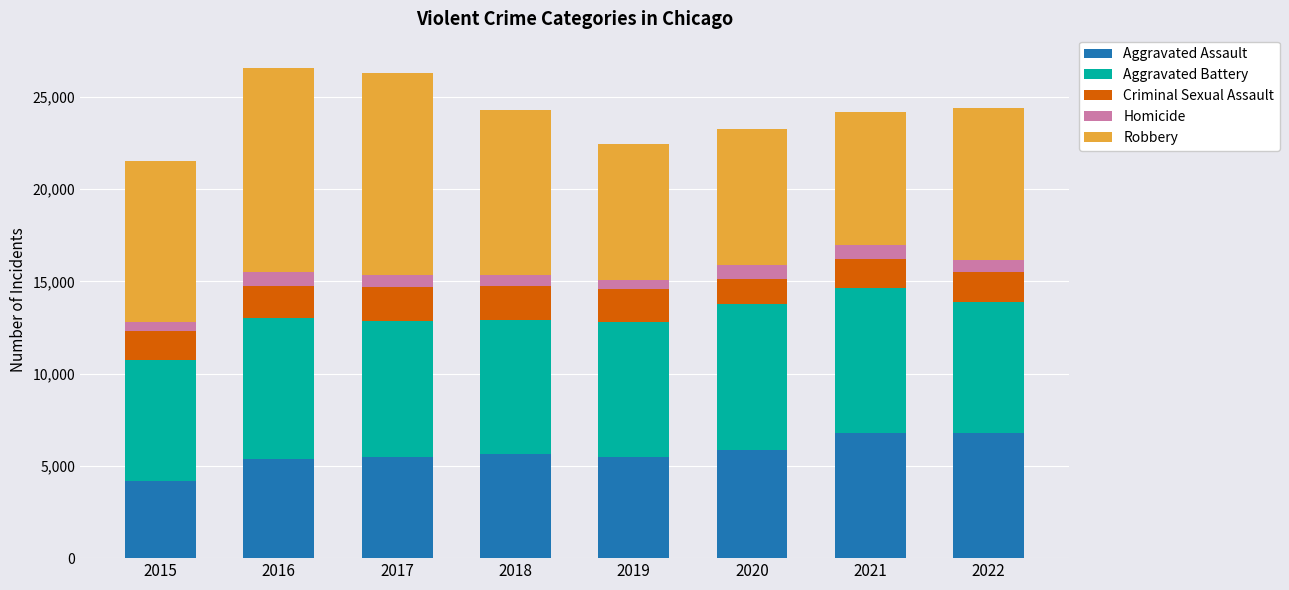

The Aggravated Assault series shows 5480 at 2019. True or false?

True